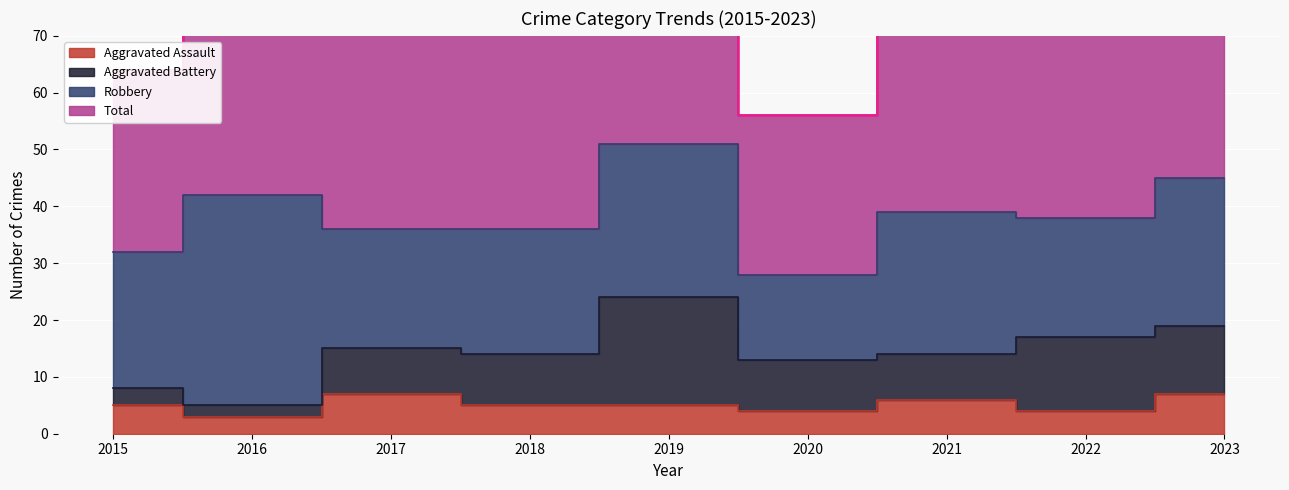

What is the sum of the Aggravated Assault values at 2021 and 2022?

10